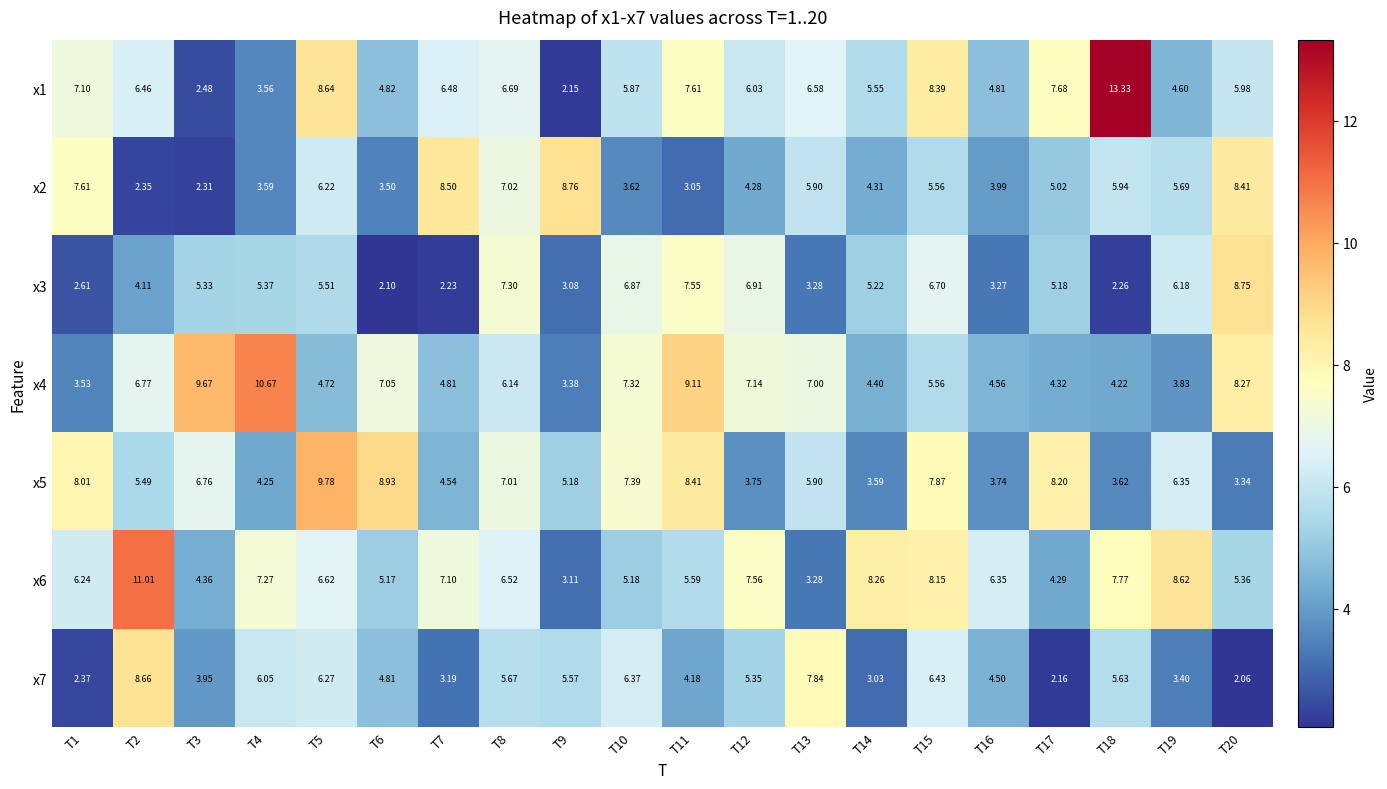

Reading right to left, transcribe all the data shown in this chart.

x1: T20=6.0	T19=4.6	T18=13.3	T17=7.7	T16=4.8	T15=8.4	T14=5.5	T13=6.6	T12=6.0	T11=7.6	T10=5.9	T9=2.1	T8=6.7	T7=6.5	T6=4.8	T5=8.6	T4=3.6	T3=2.5	T2=6.5	T1=7.1
x2: T20=8.4	T19=5.7	T18=5.9	T17=5.0	T16=4.0	T15=5.6	T14=4.3	T13=5.9	T12=4.3	T11=3.0	T10=3.6	T9=8.8	T8=7.0	T7=8.5	T6=3.5	T5=6.2	T4=3.6	T3=2.3	T2=2.4	T1=7.6
x3: T20=8.8	T19=6.2	T18=2.3	T17=5.2	T16=3.3	T15=6.7	T14=5.2	T13=3.3	T12=6.9	T11=7.5	T10=6.9	T9=3.1	T8=7.3	T7=2.2	T6=2.1	T5=5.5	T4=5.4	T3=5.3	T2=4.1	T1=2.6
x4: T20=8.3	T19=3.8	T18=4.2	T17=4.3	T16=4.6	T15=5.6	T14=4.4	T13=7.0	T12=7.1	T11=9.1	T10=7.3	T9=3.4	T8=6.1	T7=4.8	T6=7.0	T5=4.7	T4=10.7	T3=9.7	T2=6.8	T1=3.5
x5: T20=3.3	T19=6.3	T18=3.6	T17=8.2	T16=3.7	T15=7.9	T14=3.6	T13=5.9	T12=3.8	T11=8.4	T10=7.4	T9=5.2	T8=7.0	T7=4.5	T6=8.9	T5=9.8	T4=4.2	T3=6.8	T2=5.5	T1=8.0
x6: T20=5.4	T19=8.6	T18=7.8	T17=4.3	T16=6.3	T15=8.2	T14=8.3	T13=3.3	T12=7.6	T11=5.6	T10=5.2	T9=3.1	T8=6.5	T7=7.1	T6=5.2	T5=6.6	T4=7.3	T3=4.4	T2=11.0	T1=6.2
x7: T20=2.1	T19=3.4	T18=5.6	T17=2.2	T16=4.5	T15=6.4	T14=3.0	T13=7.8	T12=5.3	T11=4.2	T10=6.4	T9=5.6	T8=5.7	T7=3.2	T6=4.8	T5=6.3	T4=6.0	T3=4.0	T2=8.7	T1=2.4